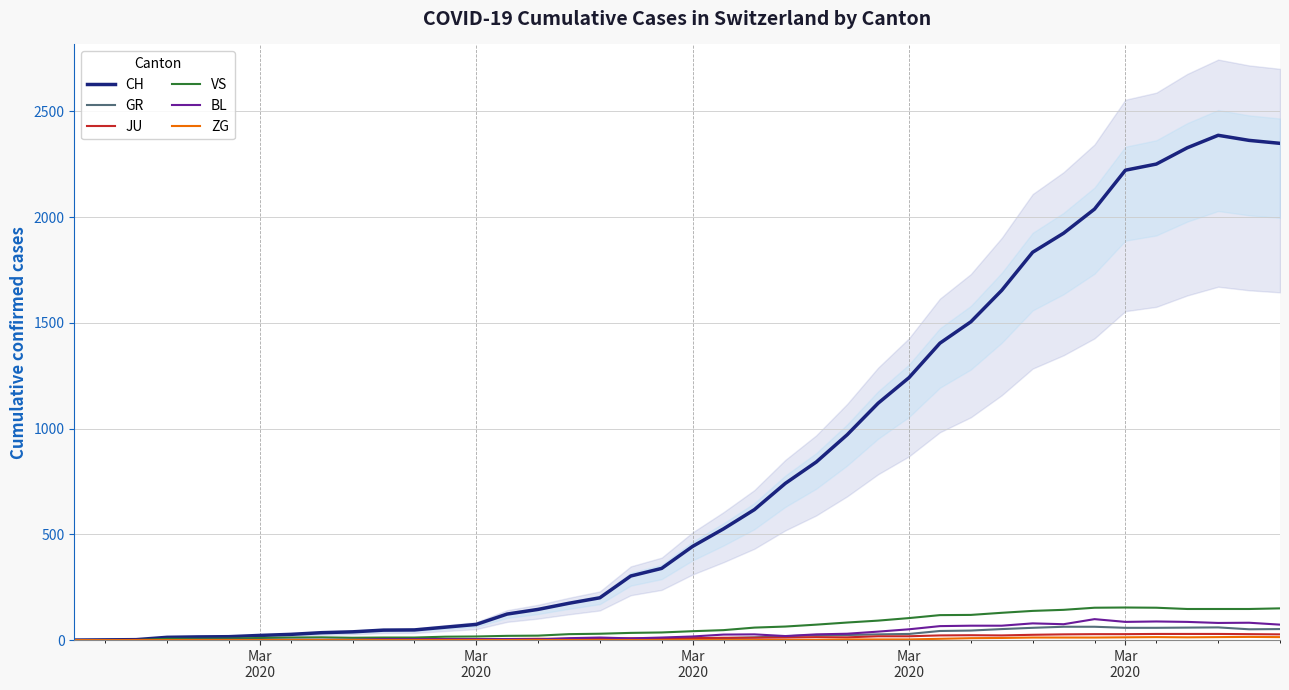

Count the number of categories in the chart.

40